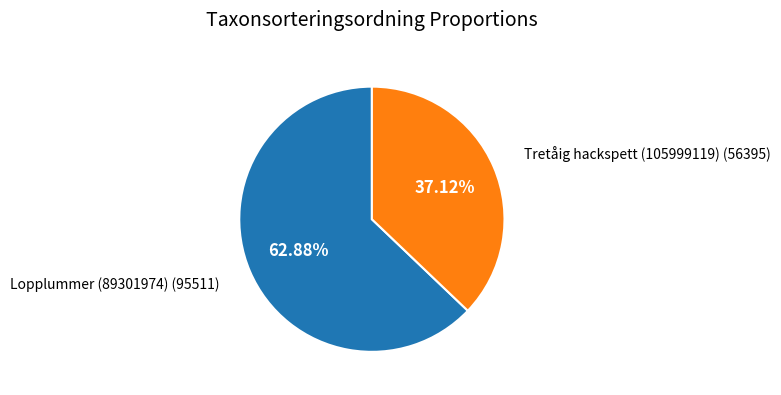

Is there any slice that represents more than half of the pie?

Yes